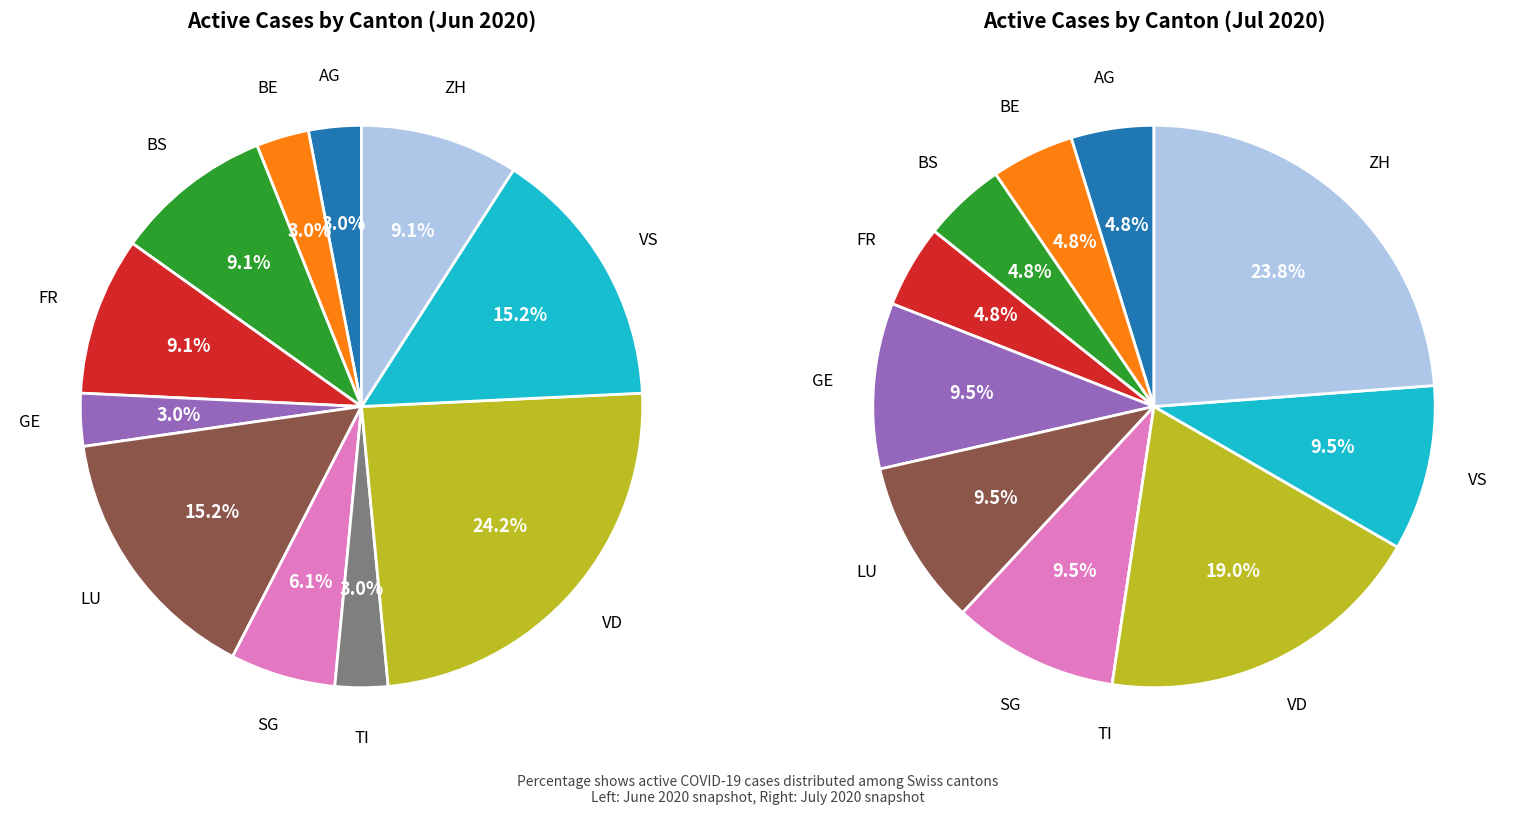

Do GE and SG together represent more than half of the pie?

No